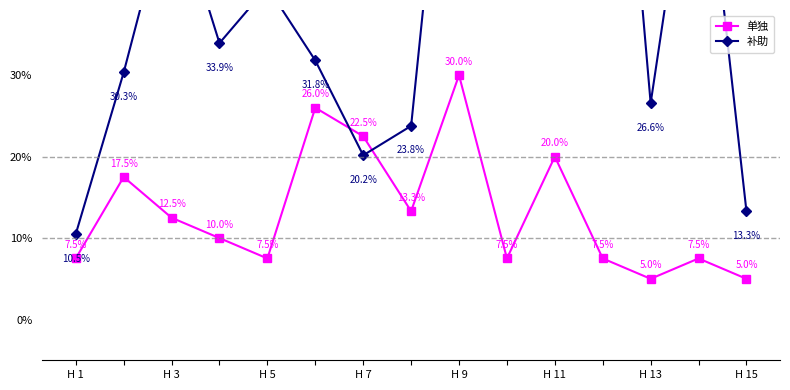

What is the highest value of the 补助 series?

0.9